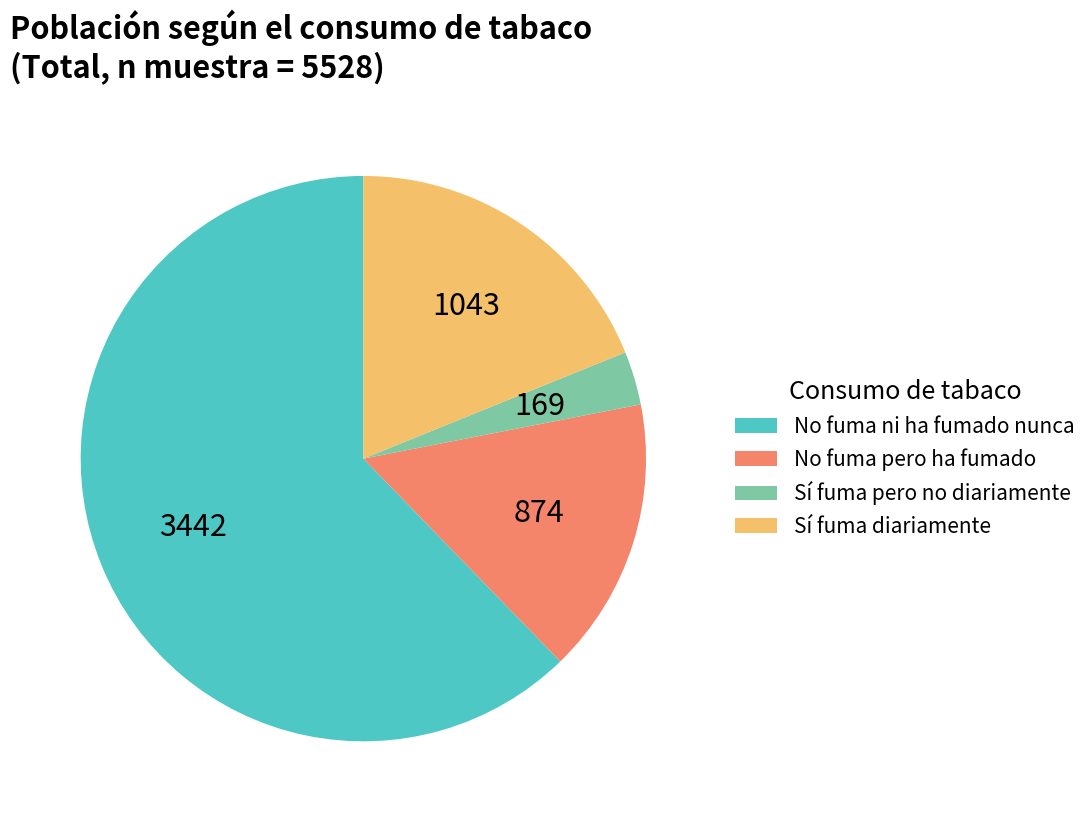

Do Sí fuma diariamente and Sí fuma pero no diariamente together represent more than half of the pie?

No